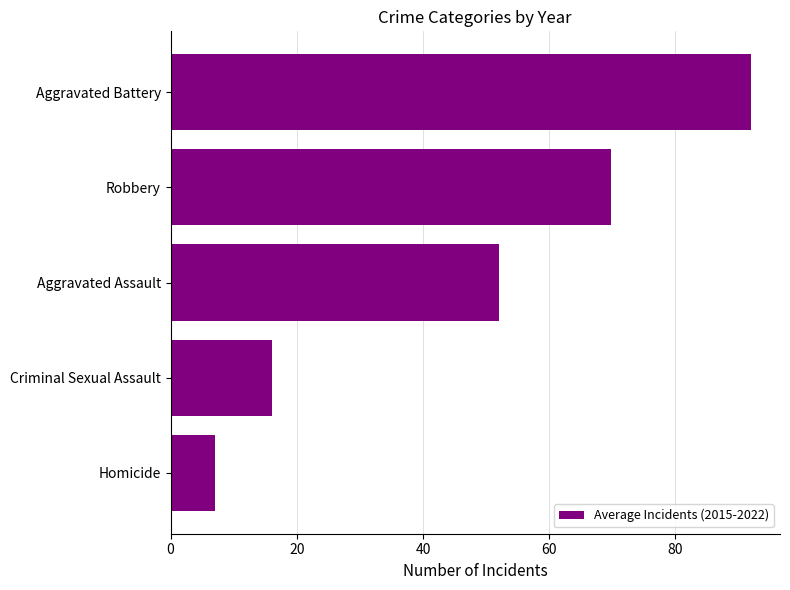

The chart shows a value of 16.1 at Criminal Sexual Assault. True or false?

True